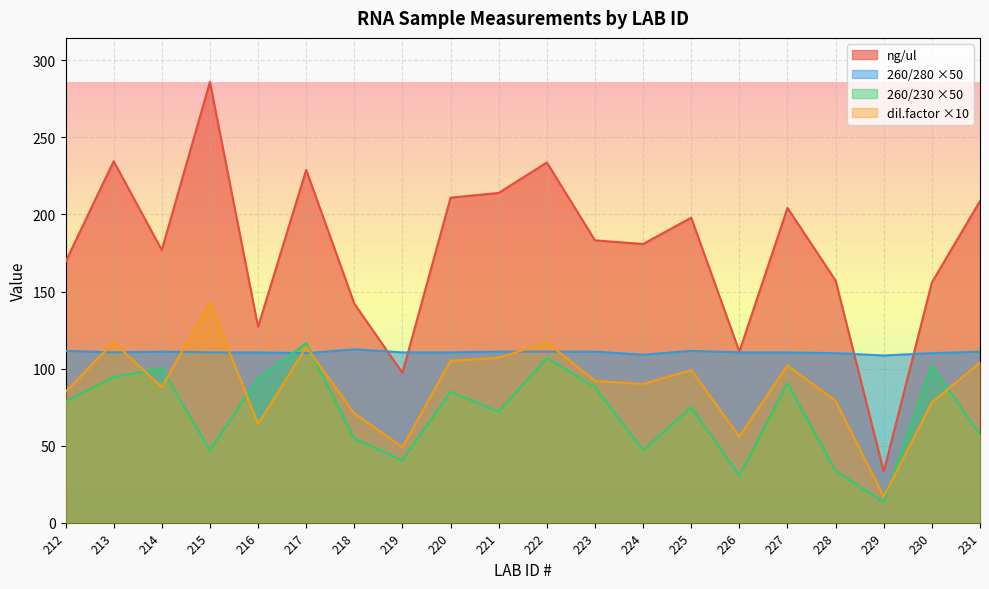

Rank the series at 230 from highest to lowest value.

ng/ul, 260/280 ×50, 260/230 ×50, dil.factor ×10